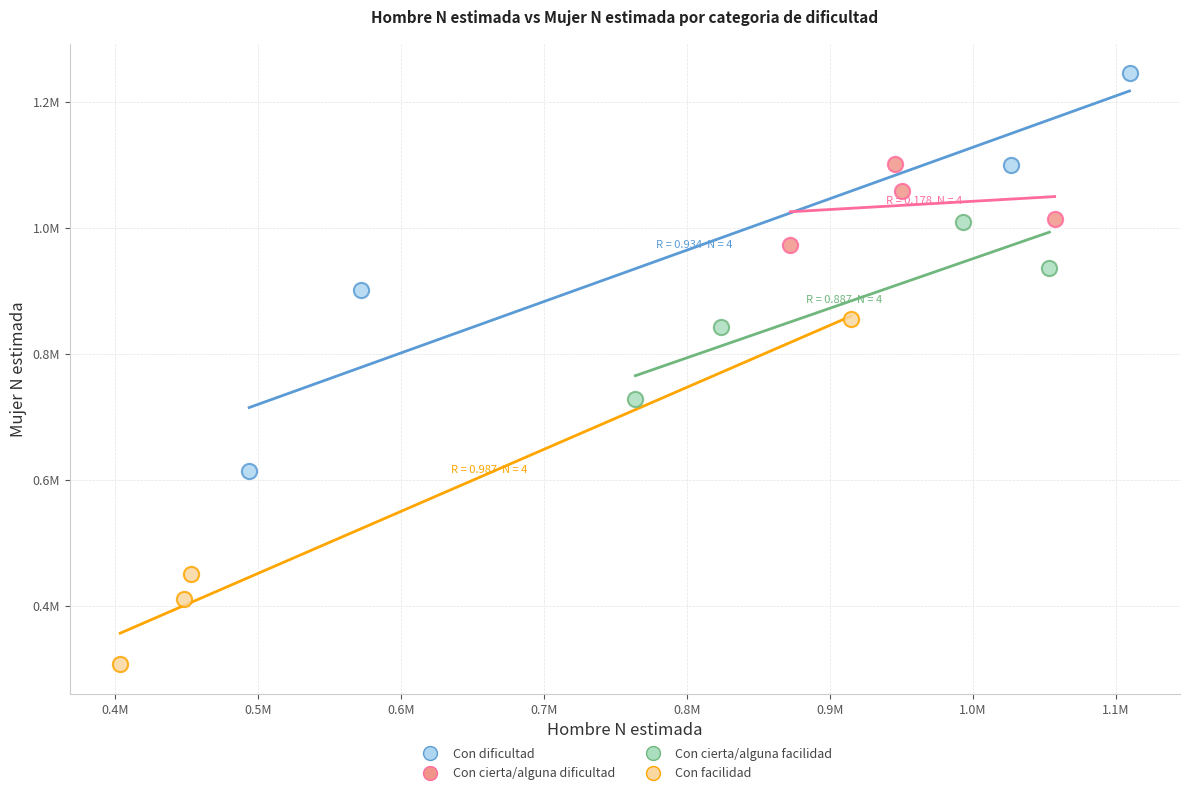

Which series has the widest spread of Y values?

Con dificultad